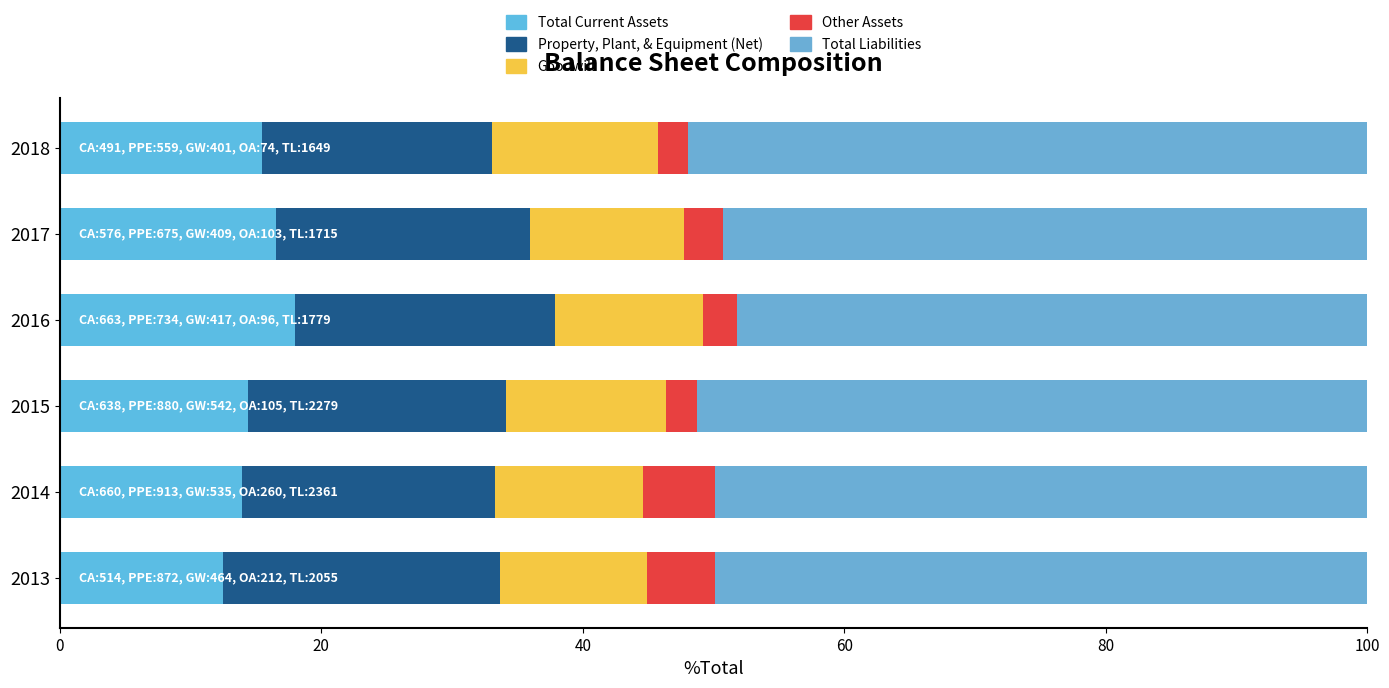

What is the value of the Total Liabilities bar at the 3rd from the left?

51.3